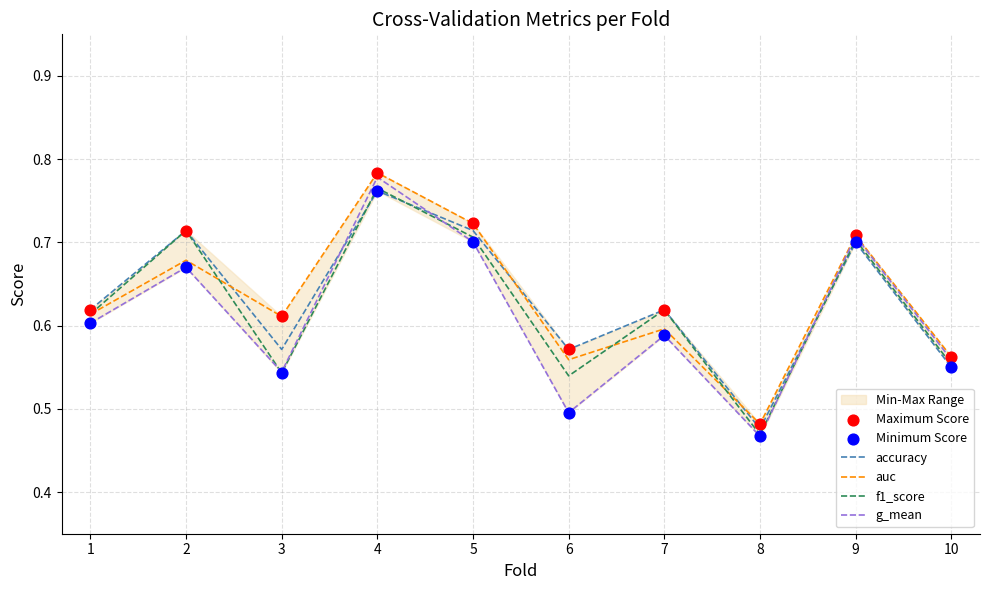

Which series has the widest spread of Y values?

g_mean